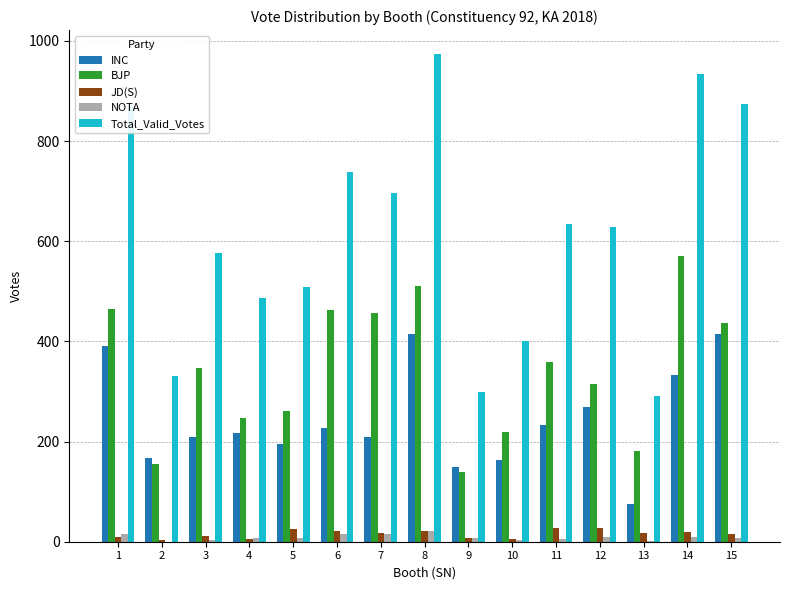

Which series has the largest total across all categories?

Total_Valid_Votes